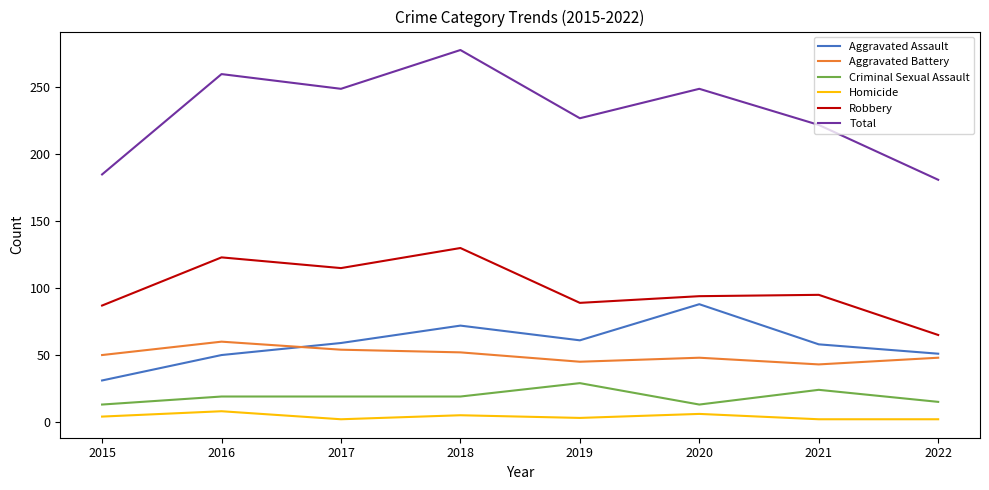

Rank the series by their maximum value, from lowest to highest.

Homicide, Criminal Sexual Assault, Aggravated Battery, Aggravated Assault, Robbery, Total